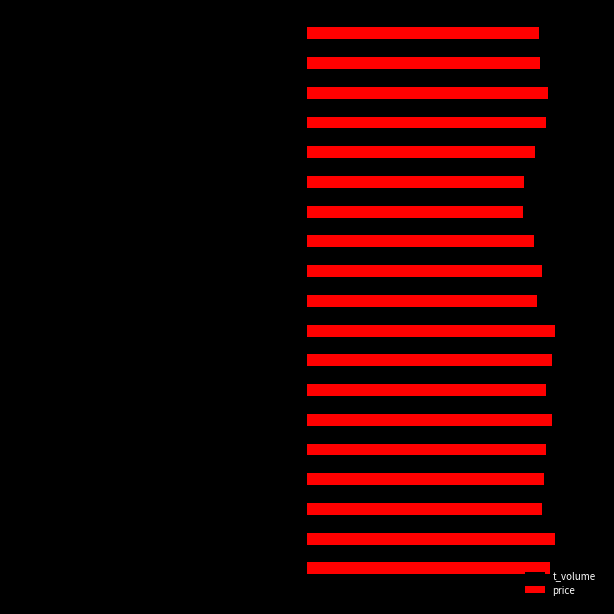

At how many categories does at least one series exceed 0?

19